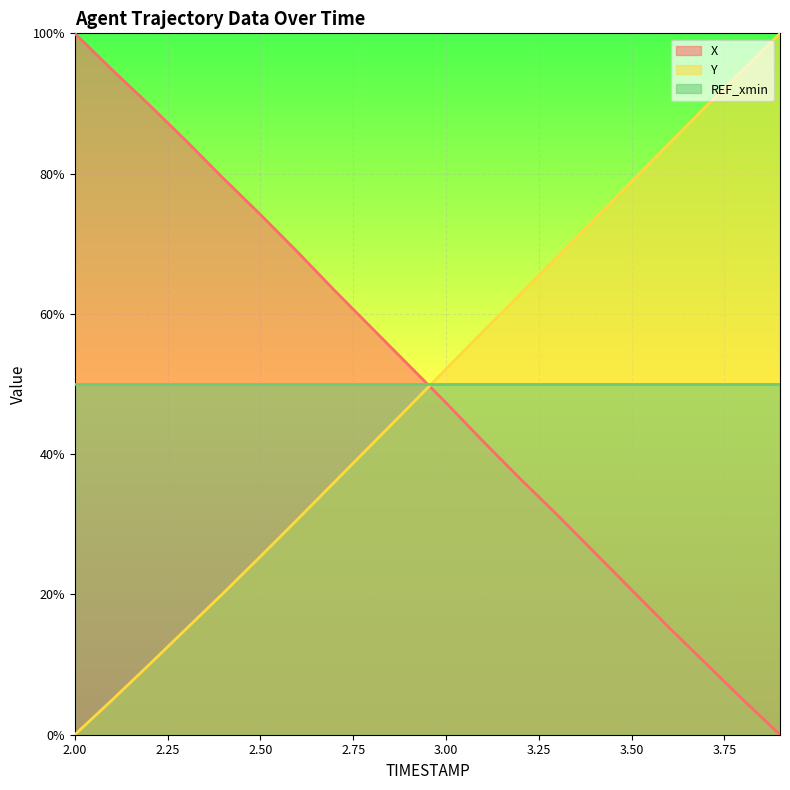

What is the sum of all Y values?

991.9